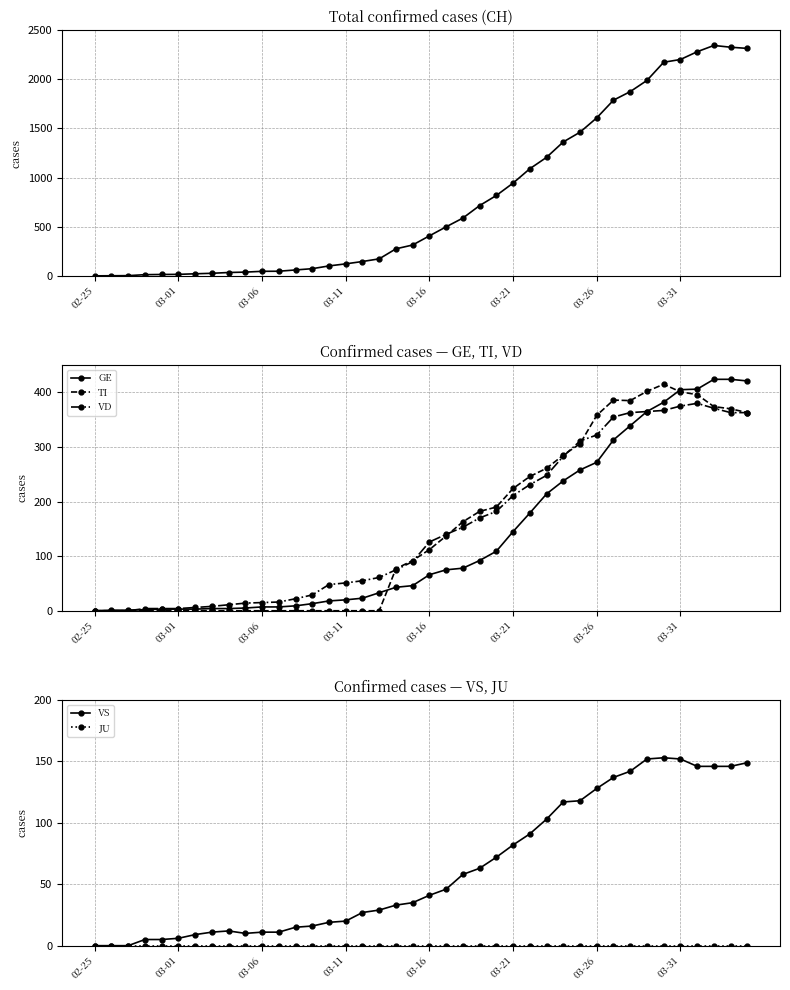

What is the average value of the VD series?

155